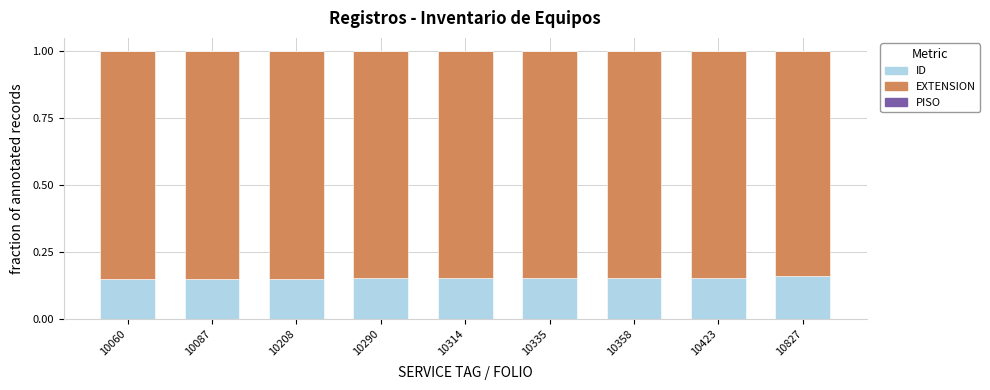

What is the sum of all ID values?

1.4